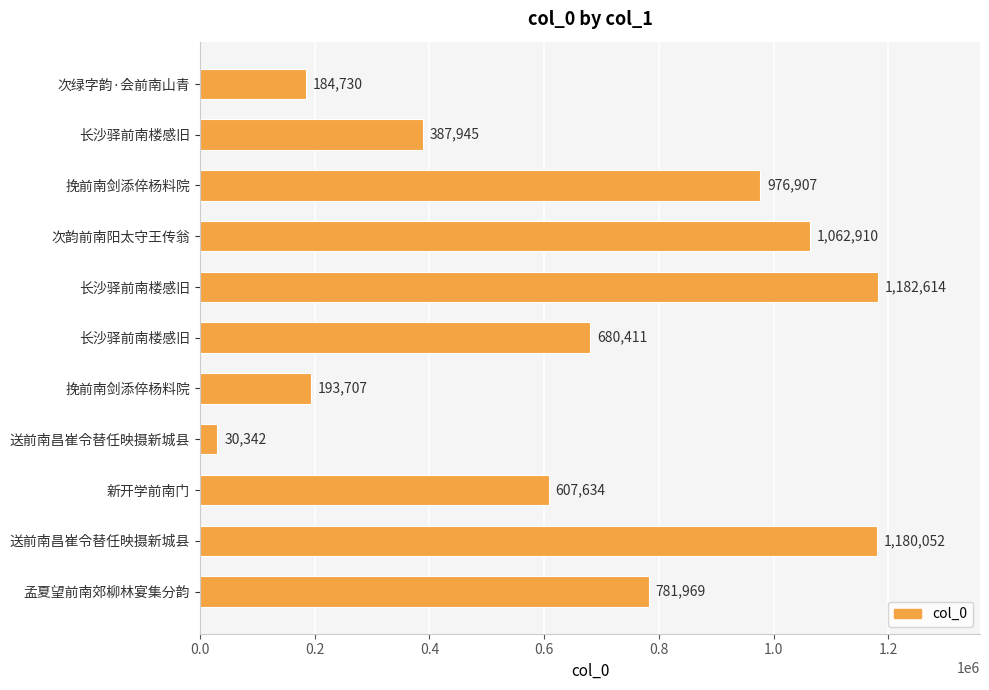

What is the difference between the second highest and minimum values?

1149710